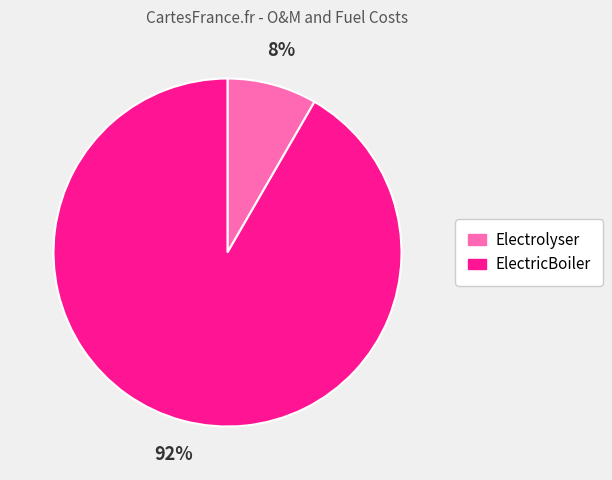

True or false: ElectricBoiler accounts for 97% of the total.

False